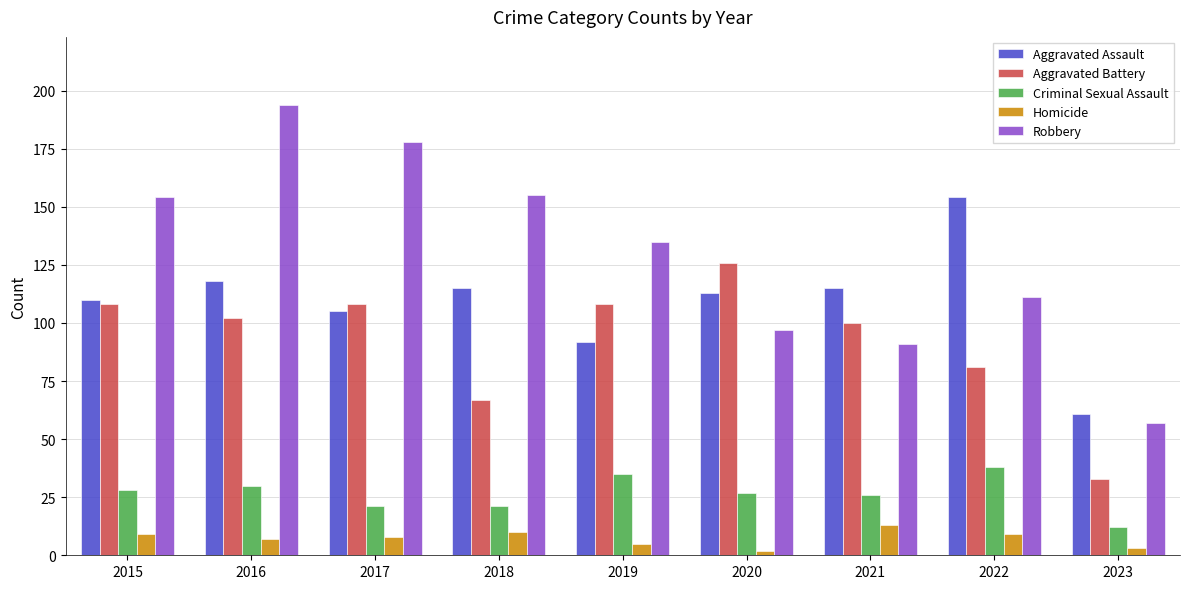

At 2021, list the series in order from largest to smallest.

Aggravated Assault, Aggravated Battery, Robbery, Criminal Sexual Assault, Homicide